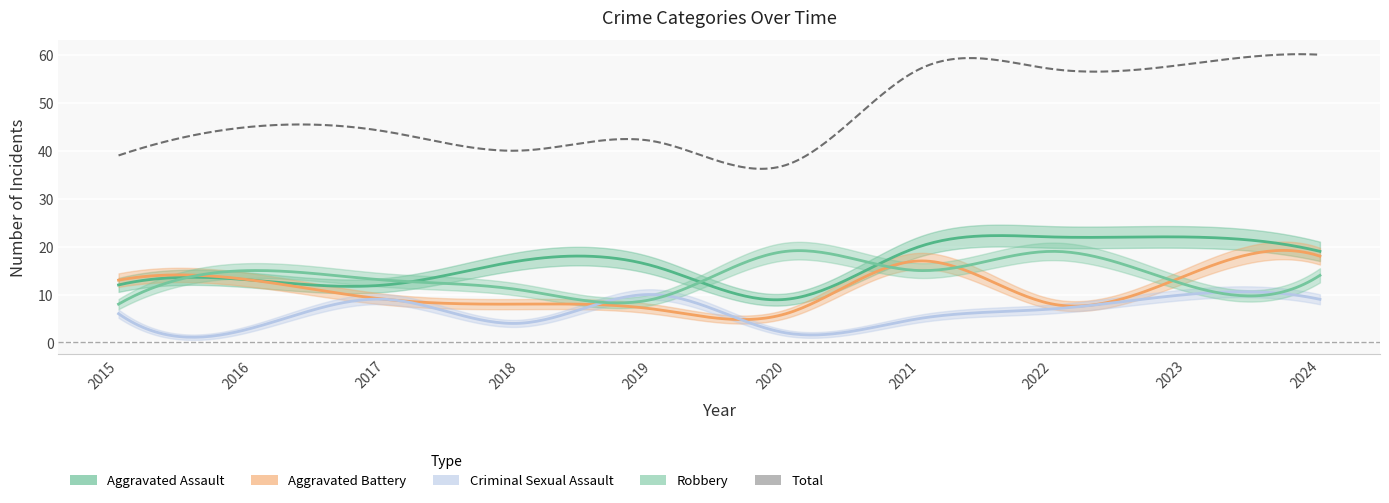

At which category is the sum across all series the highest?

2024